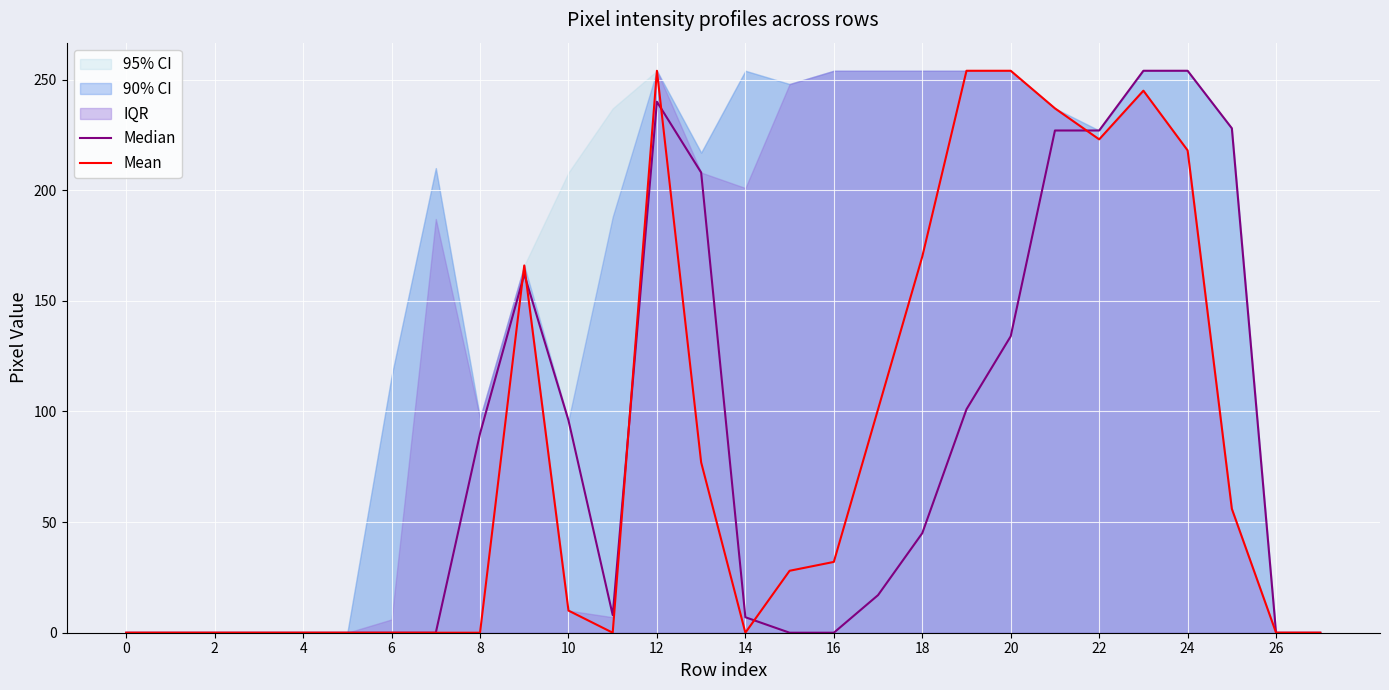

Which series has the largest total across all categories?

Mean